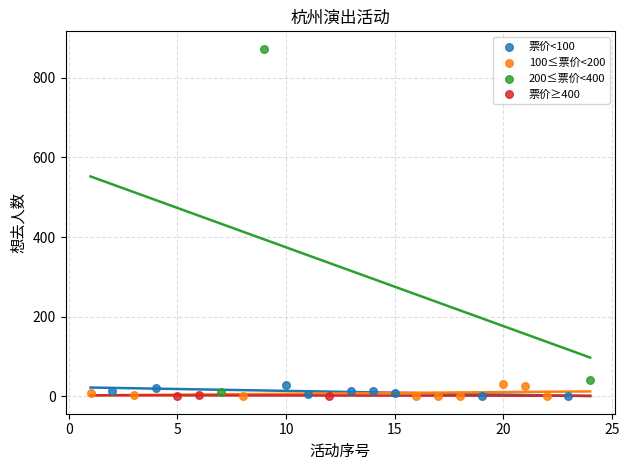

Which series has the widest spread of Y values?

200≤票价<400